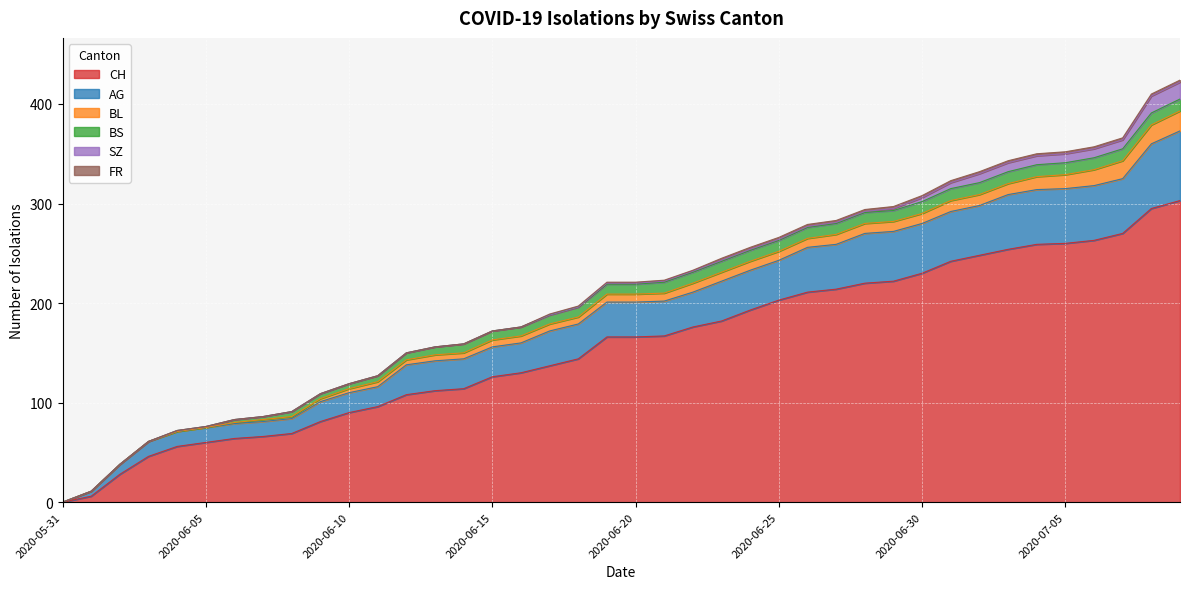

What is the label of the 36th point from the right?

2020-06-04